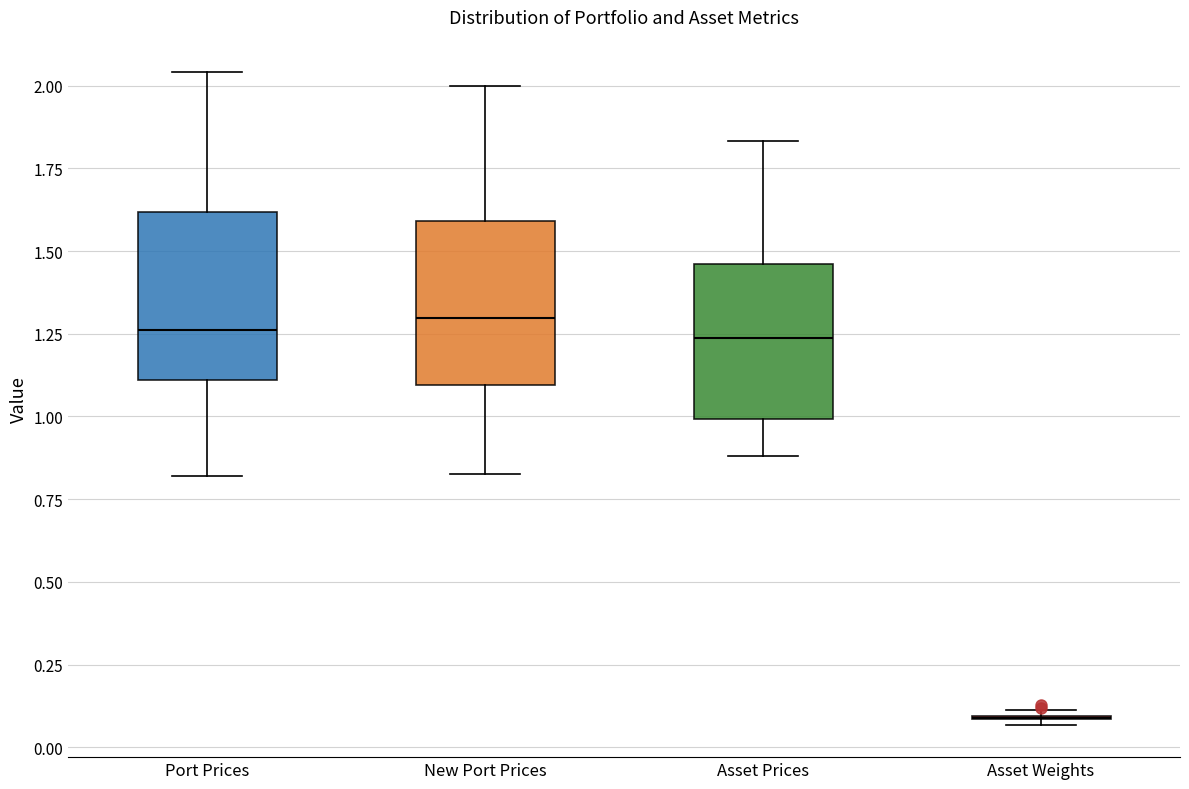

Where does the lower whisker of the box for Asset Prices end on the y-axis? The values are not printed on the chart, so give them approximately, as read against the axis.

0.90